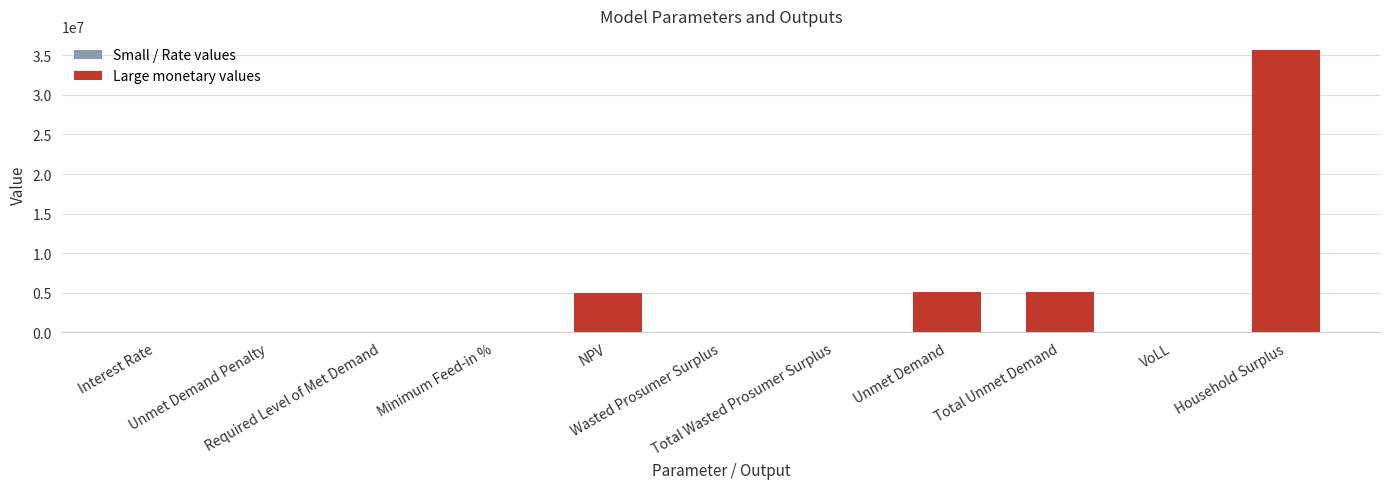

Approximately how many times larger is the value at Household Surplus compared to NPV?

7.2